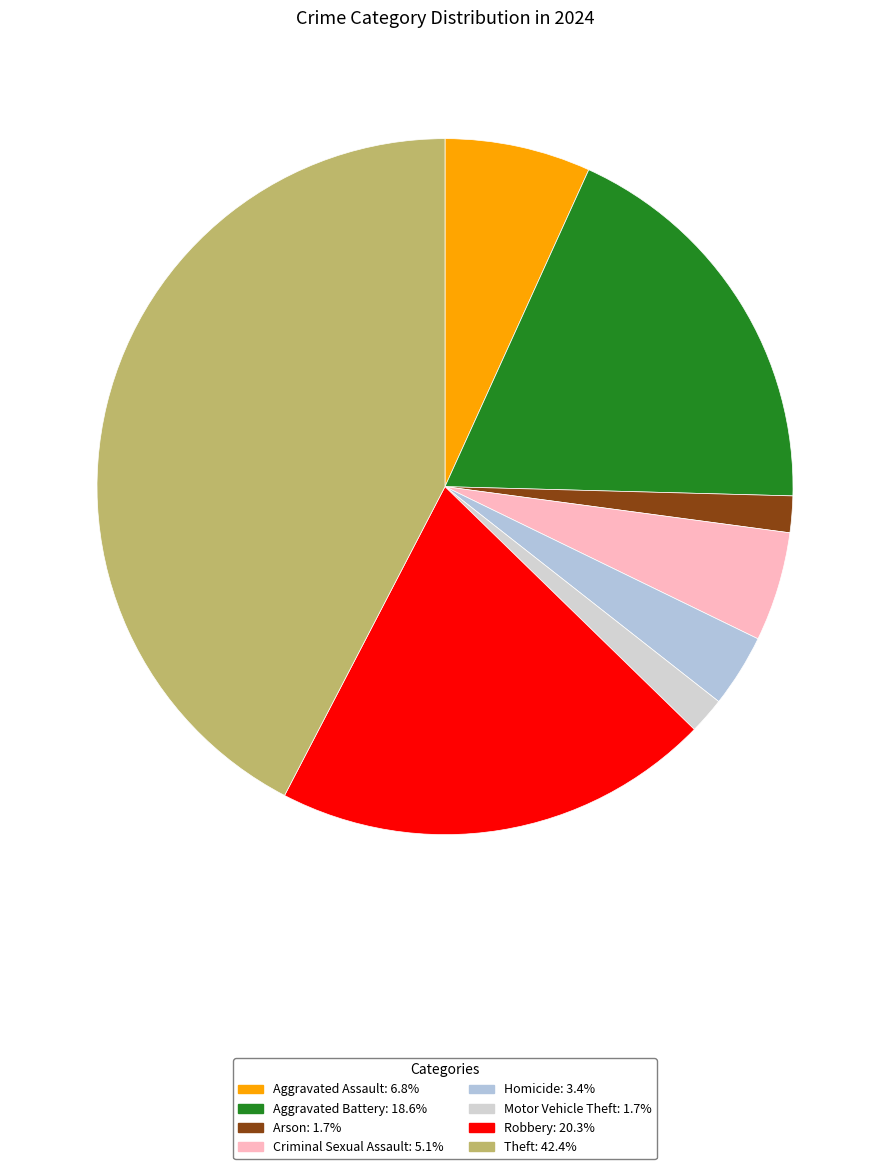

Is it true that Robbery is 15% of the pie?

False